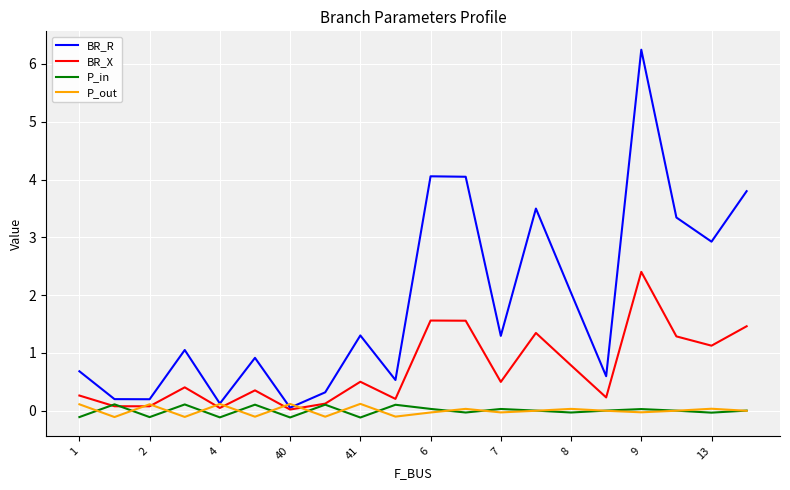

Which series has the widest spread of values?

BR_R